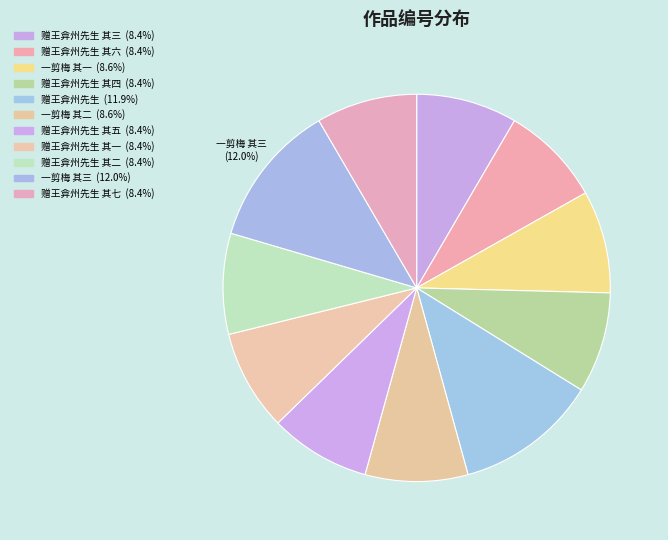

Count the number of slices in the pie.

11